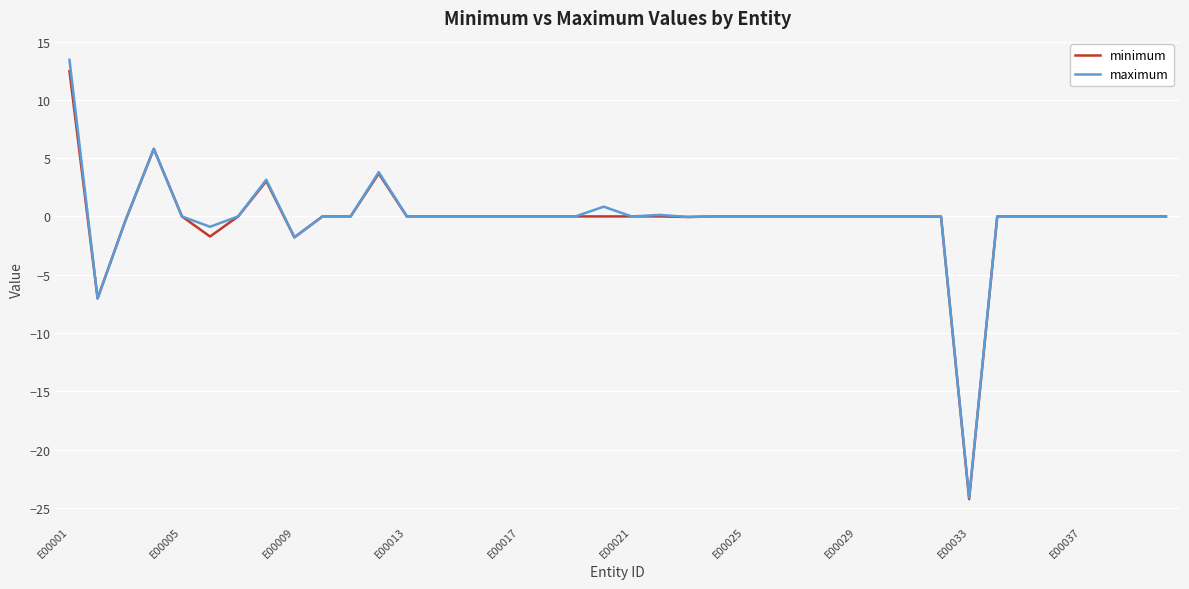

What is the minimum value shown in the chart?

-24.2